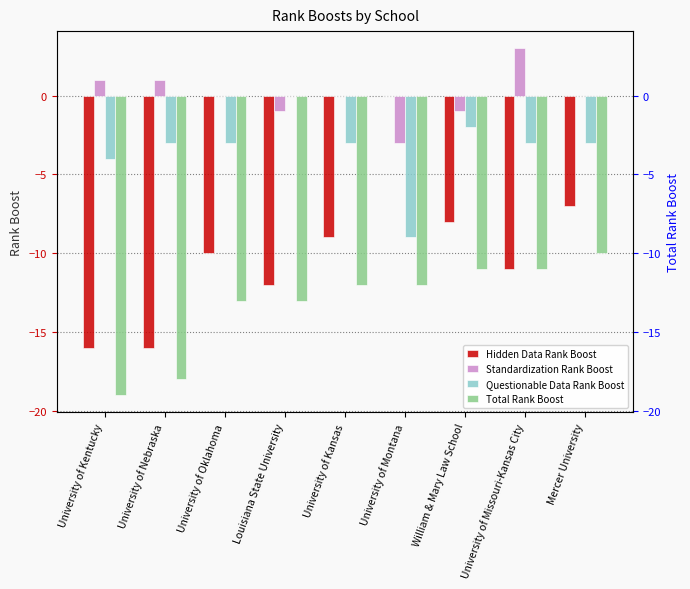

Which series has the largest range (max minus min)?

Hidden Data Rank Boost